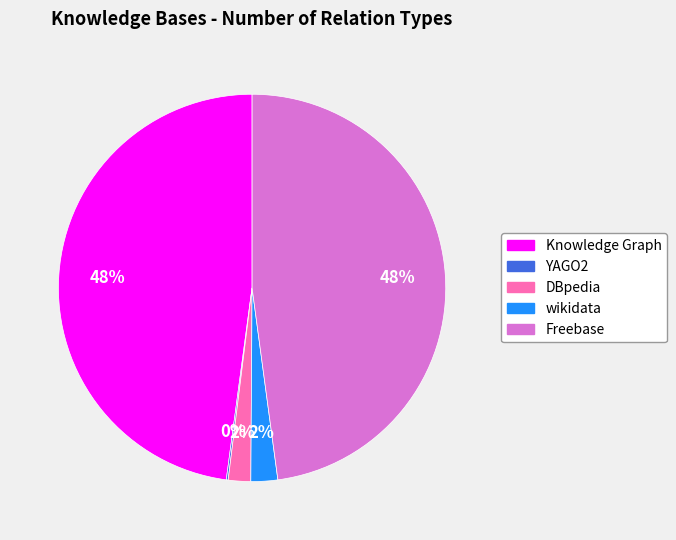

Between wikidata and Freebase, which is larger?

Freebase